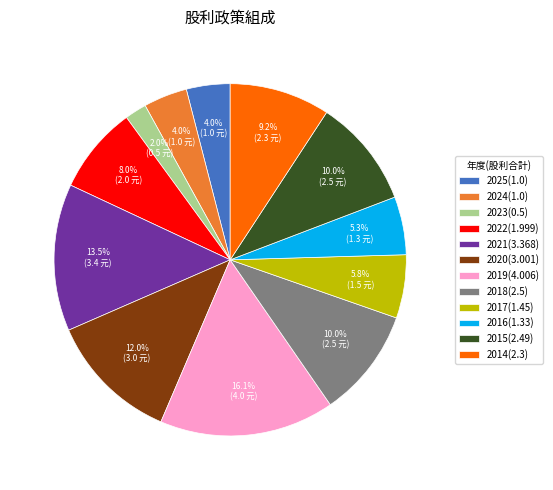

How many segments does this pie chart have?

12